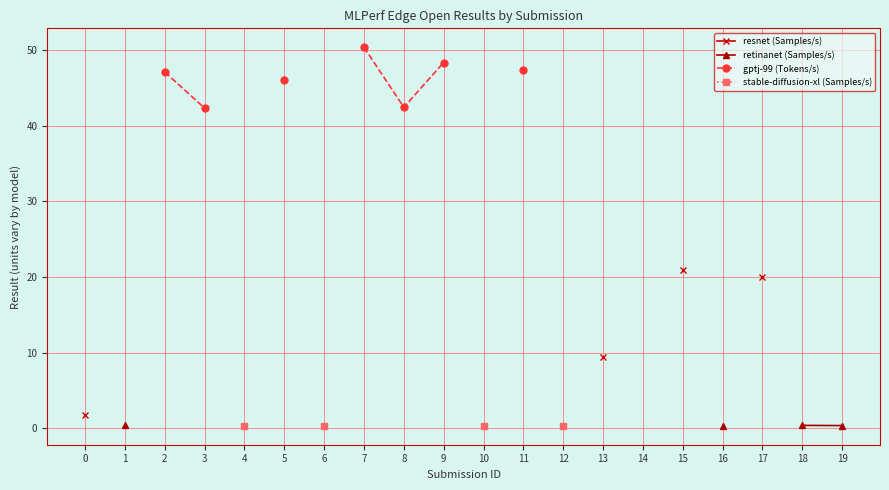

True or false: retinanet (Samples/s) and gptj-99 (Tokens/s) intersect in this chart.

False